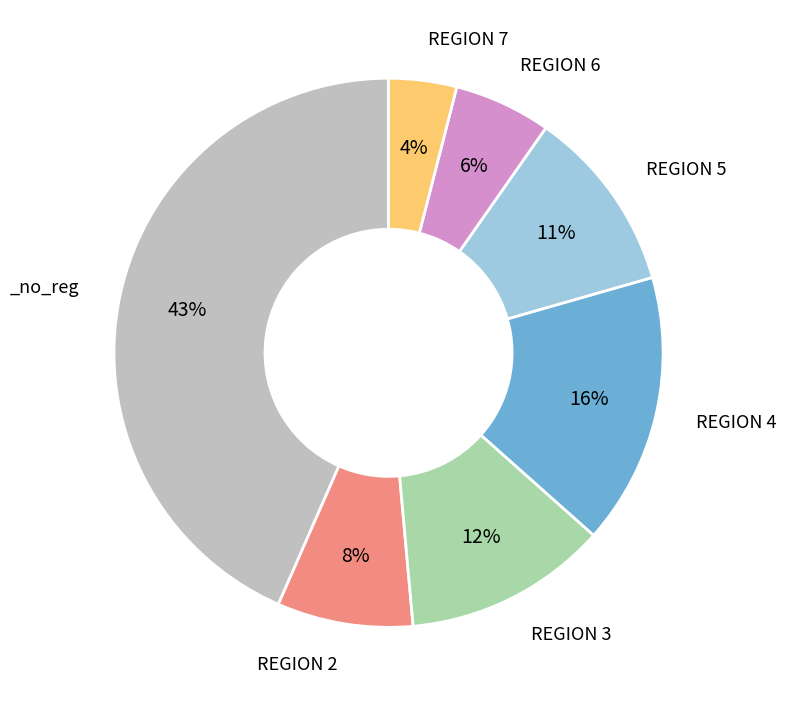

To the nearest percent, what is the average slice percentage?

14%